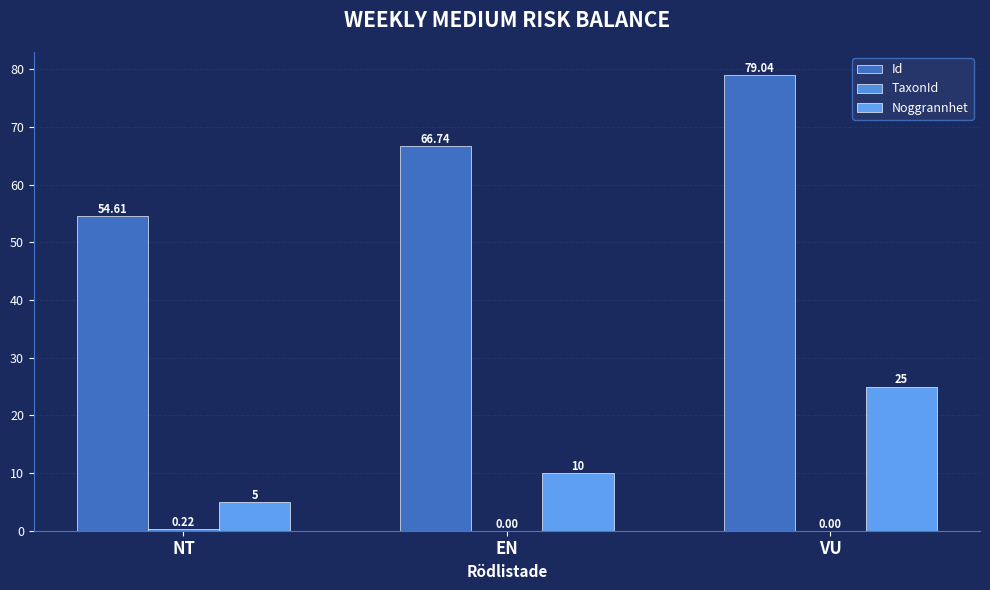

At which category is the sum across all series the highest?

VU